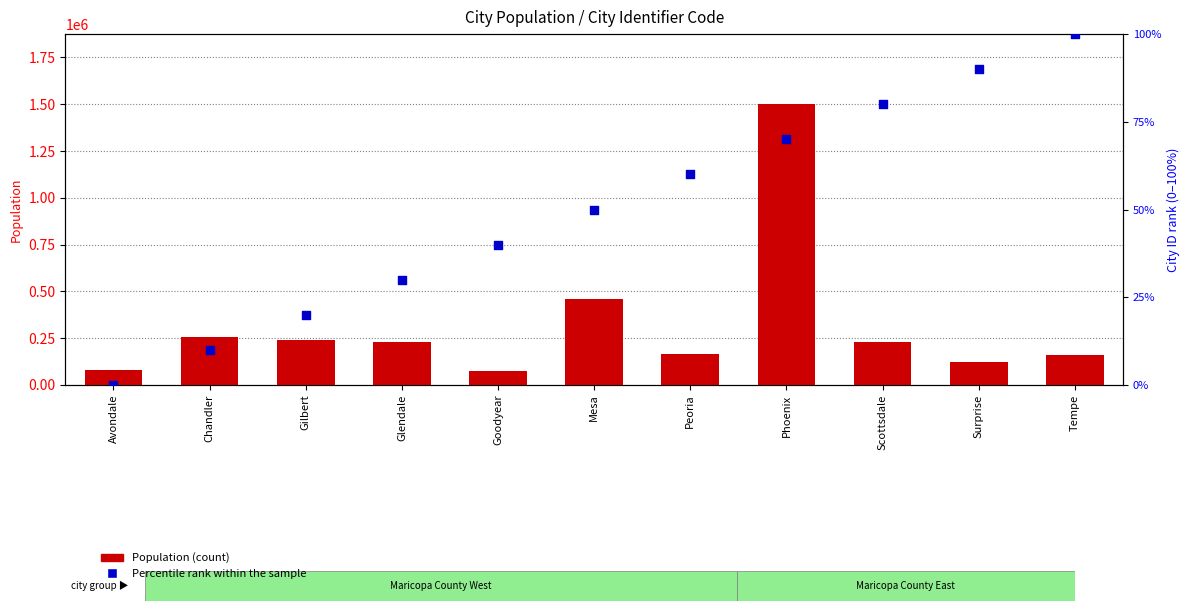

At how many categories does at least one series exceed 1083219?

1